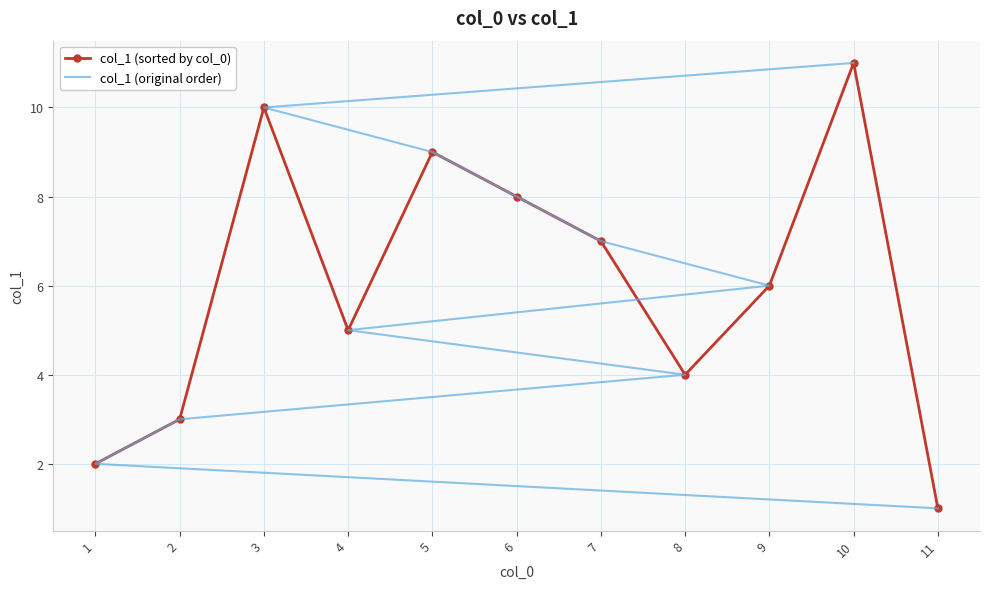

What is the value of the col_1 (original order) point at the 8th from the left?

8